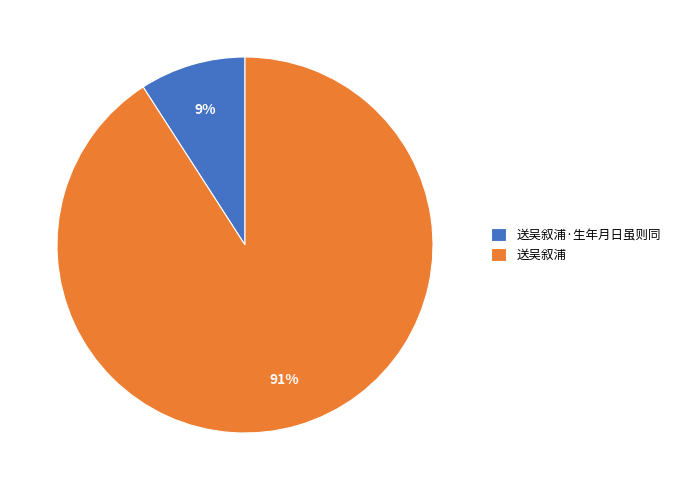

How many slices are in this pie chart?

2